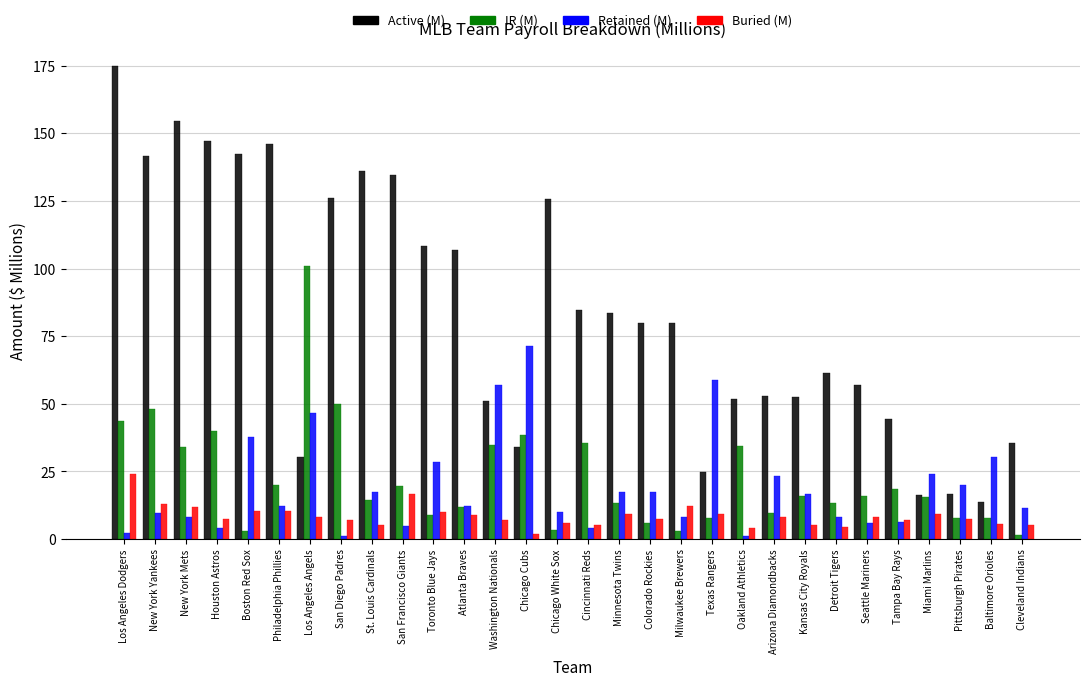

The value of Retained (M) at New York Yankees is 9.8. True or false?

True